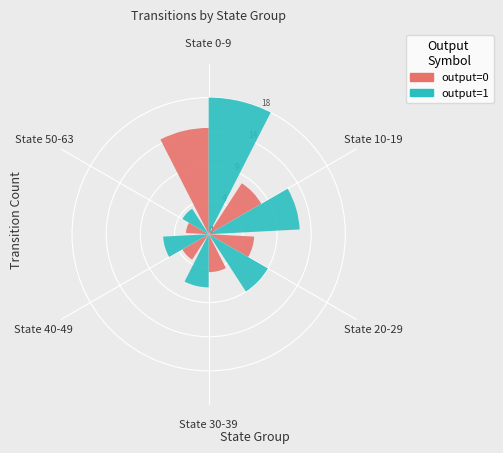

What is the largest slice in the pie chart?

State 0-9